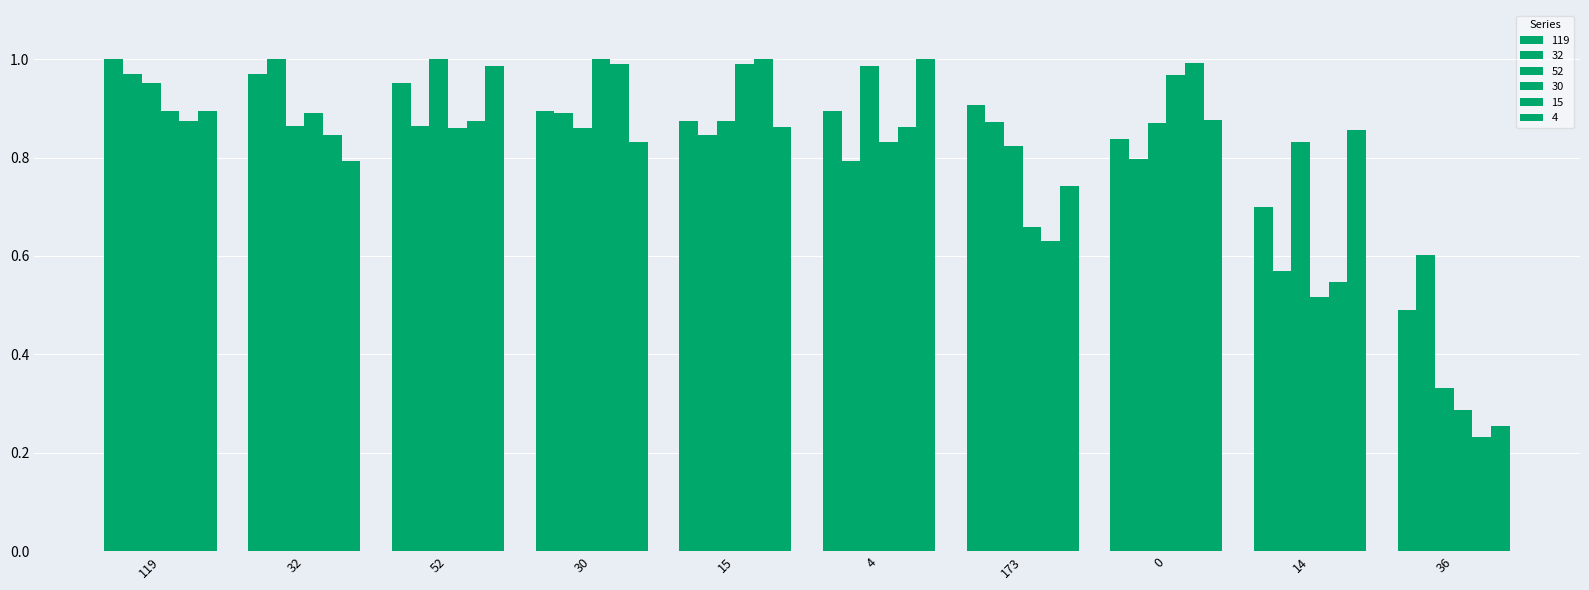

Count the number of data series in this chart.

6